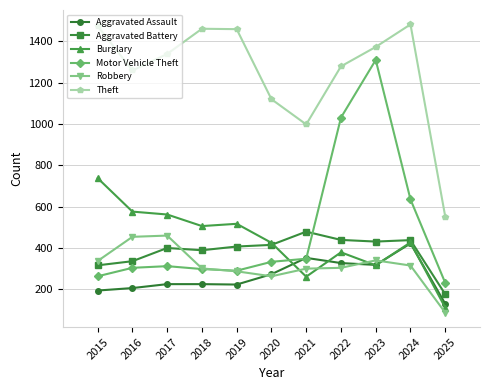

What is the approximate value of Aggravated Battery at 2023, to the nearest 50?

450